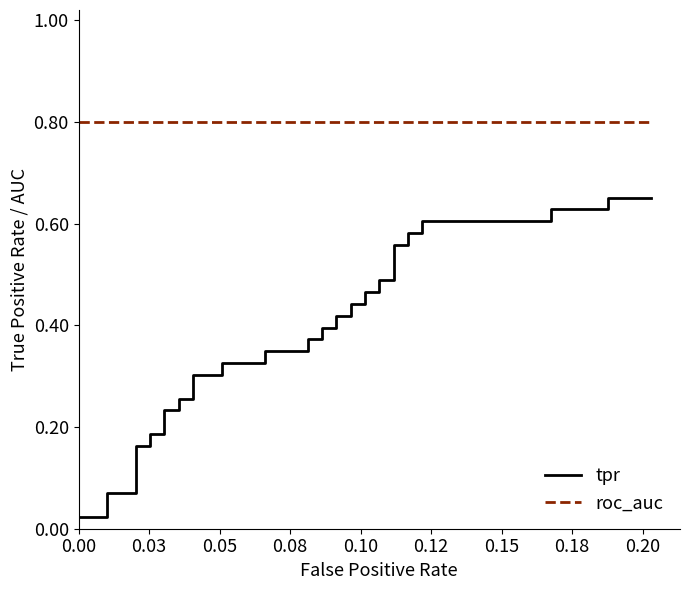

How many lines are shown in the chart?

2